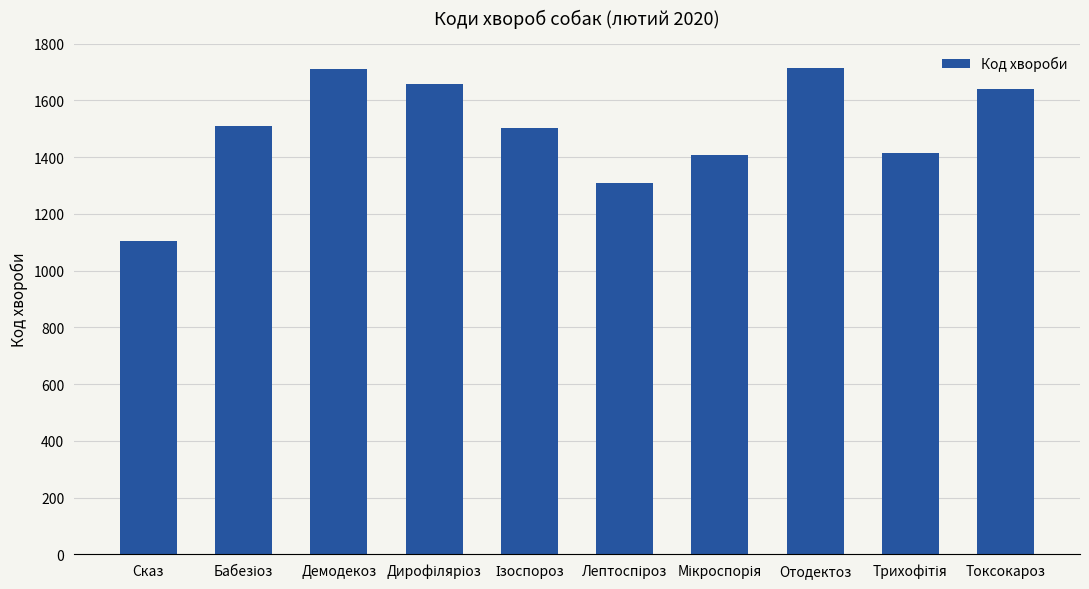

What is the smallest value displayed?

1103